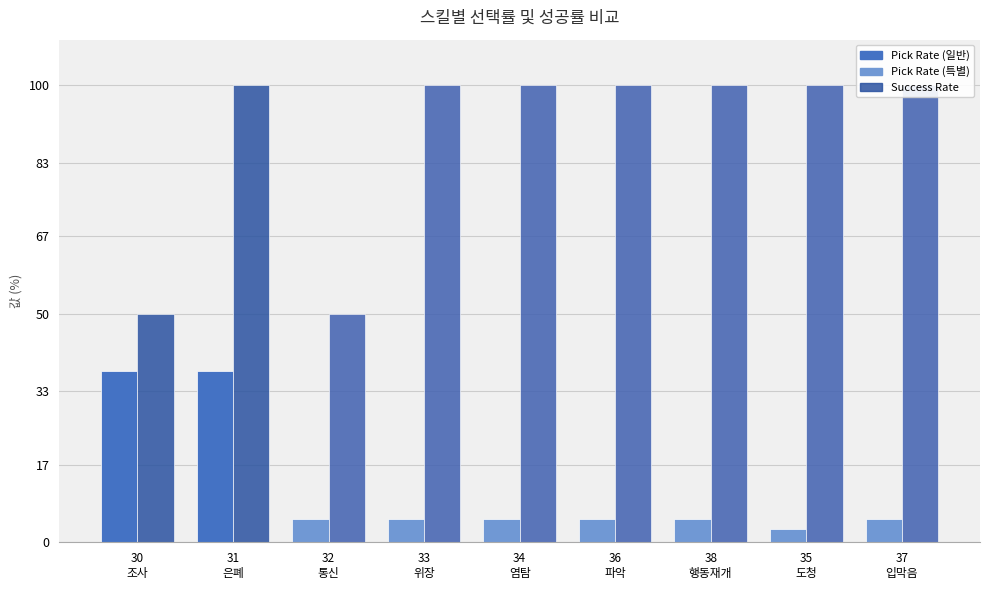

At how many categories does at least one series exceed 91?

7